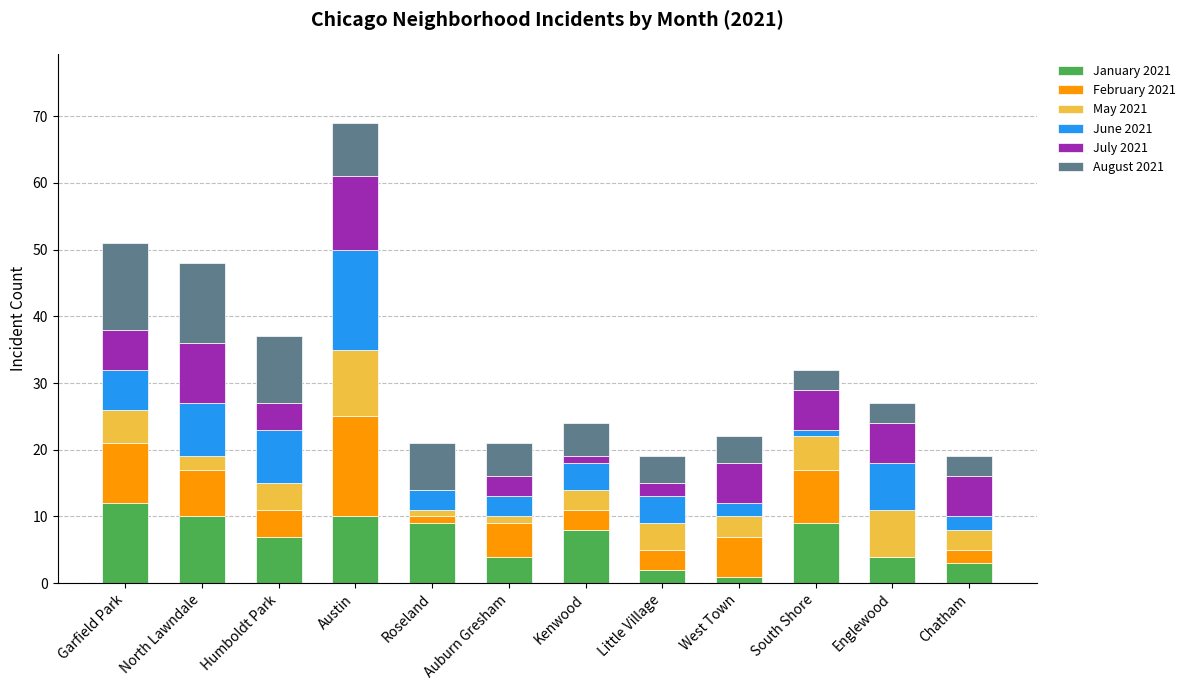

At which label does January 2021 reach its peak?

Garfield Park